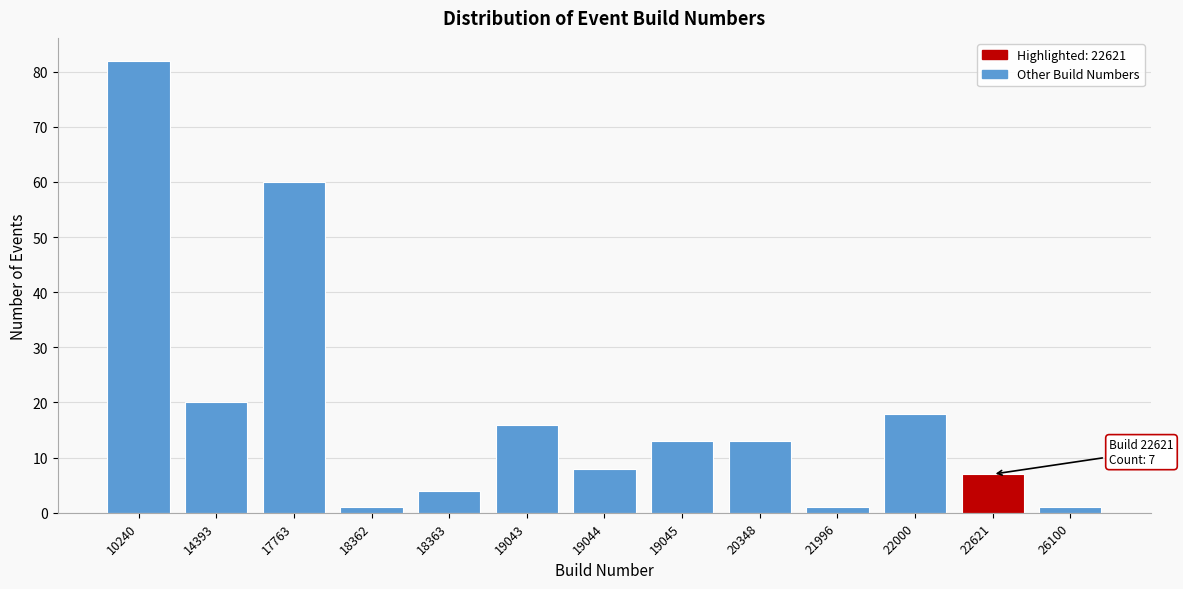

Reading left to right, what are all the values shown in this chart?

82	20	60	1	4	16	8	13	13	1	18	7	1